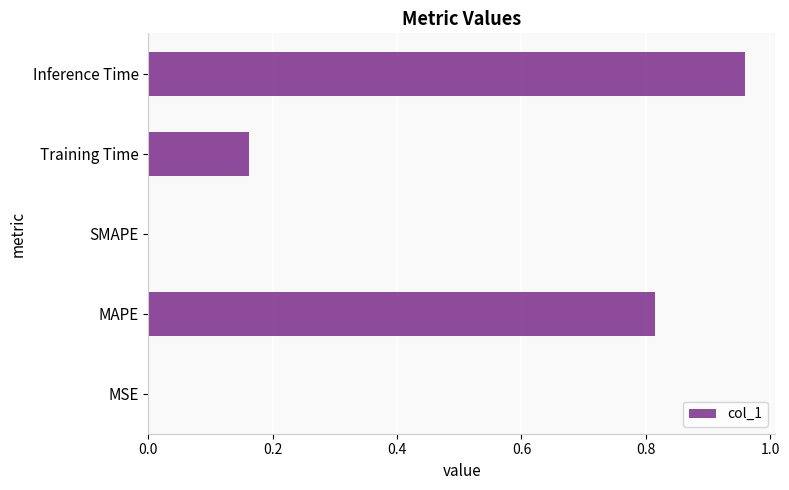

The value at Training Time is 0.3. True or false?

False